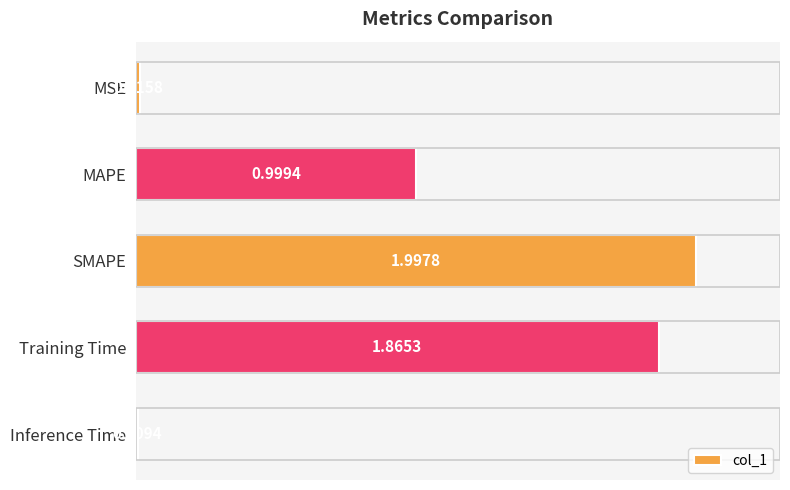

List the labels in order of value, smallest first.

Inference Time, MSE, MAPE, Training Time, SMAPE